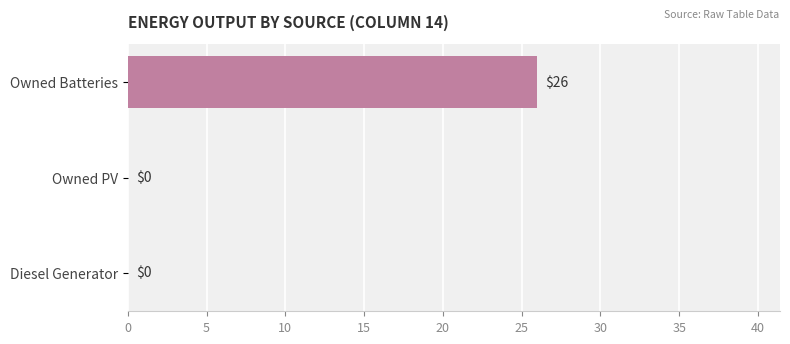

Reading bottom to top, list all the values displayed in this chart.

Diesel Generator=0	Owned PV=0	Owned Batteries=26